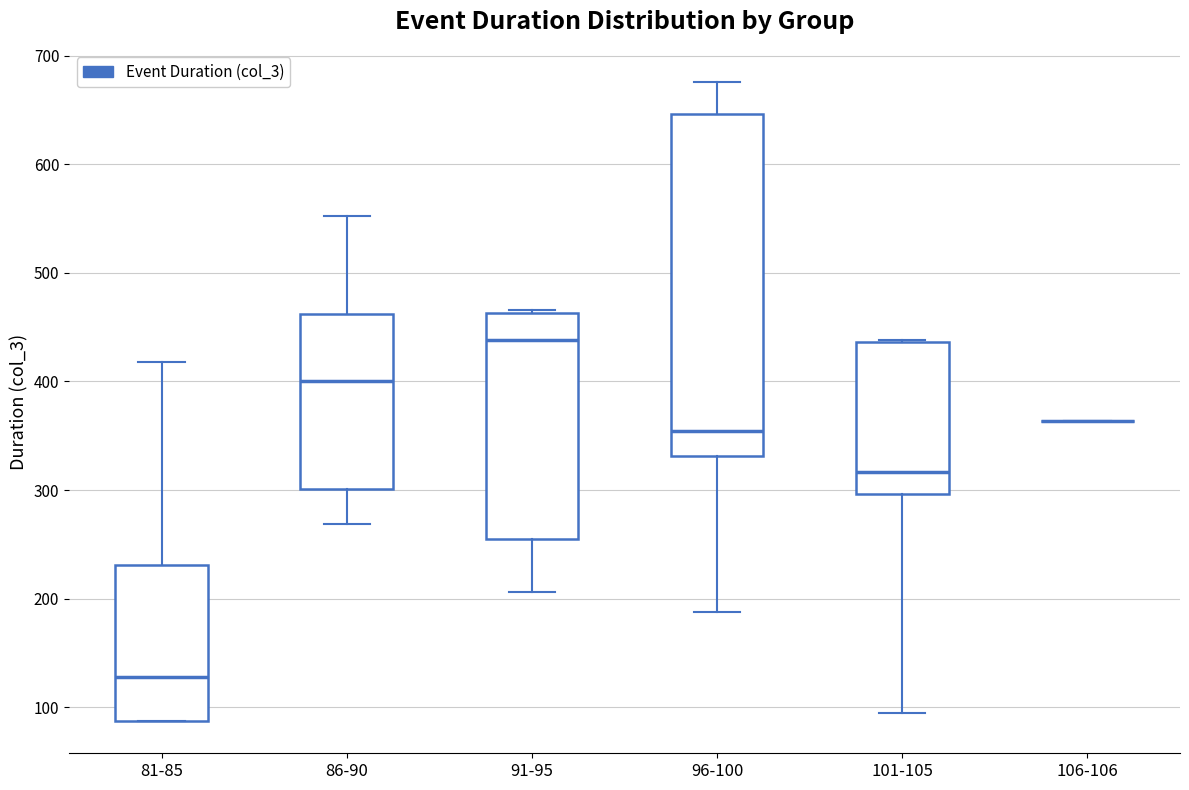

Which box is the tallest, from its lower edge to its upper edge?

96-100